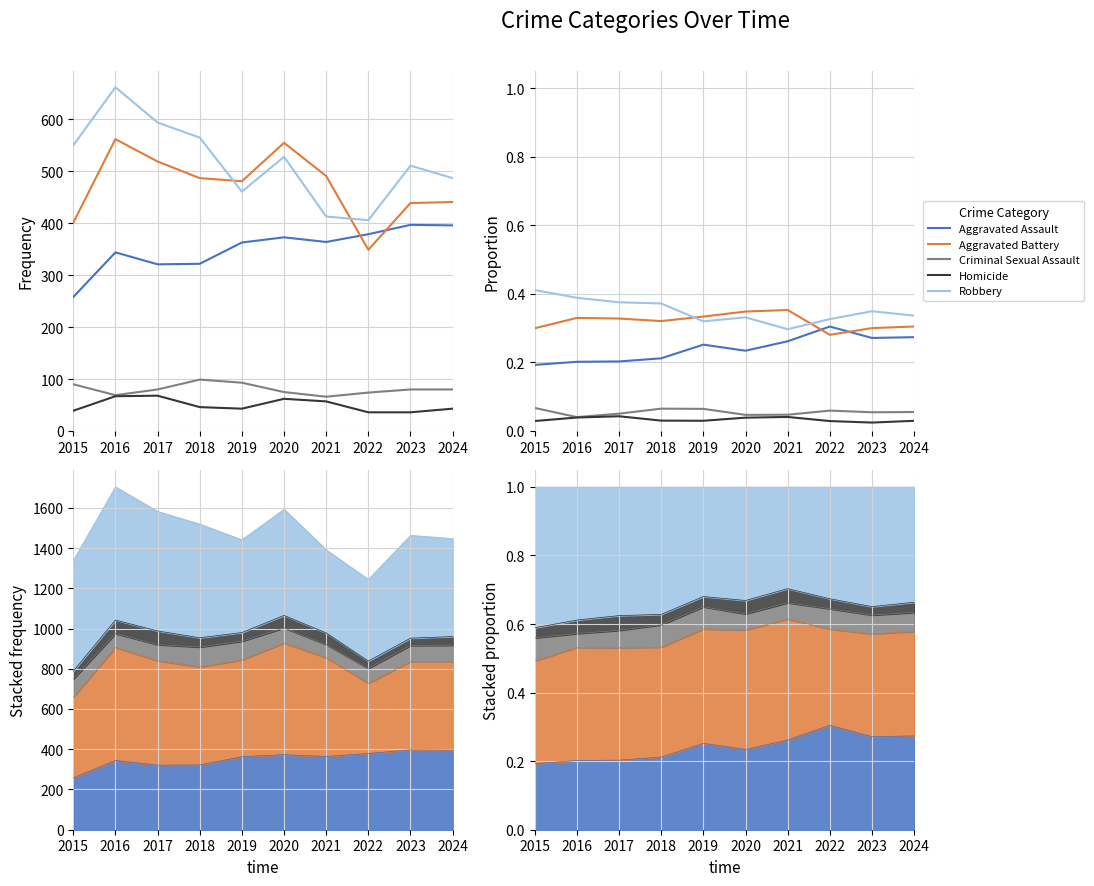

Is it true that Robbery equals 0.2 at 2020?

False